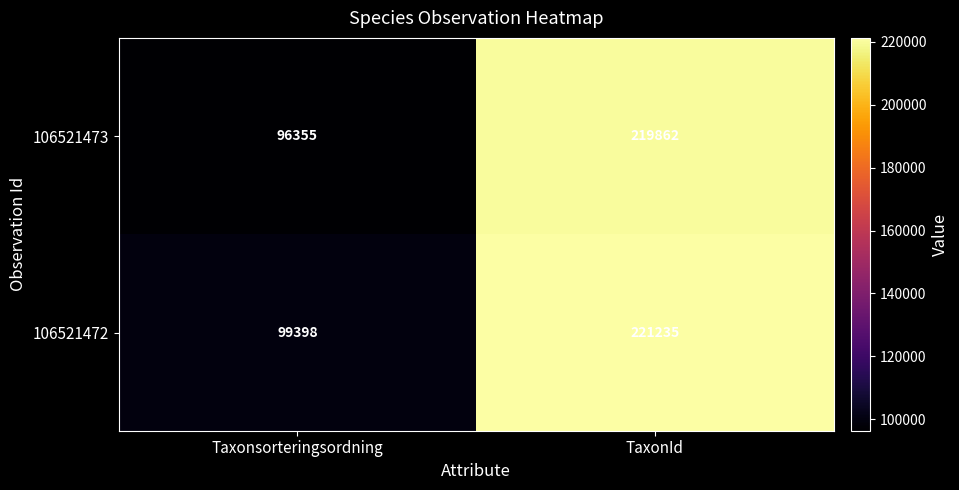

How many distinct data groups are displayed?

2